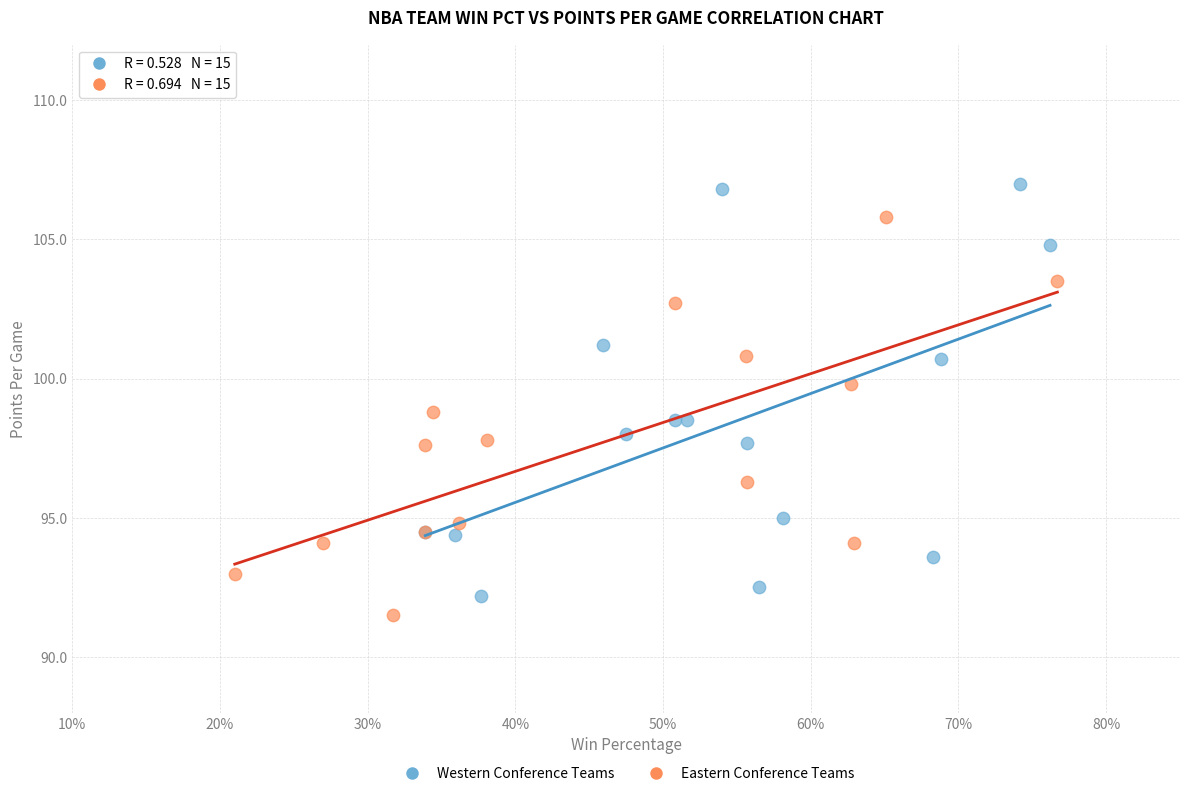

Which series reaches the maximum Y coordinate?

Western Conference Teams